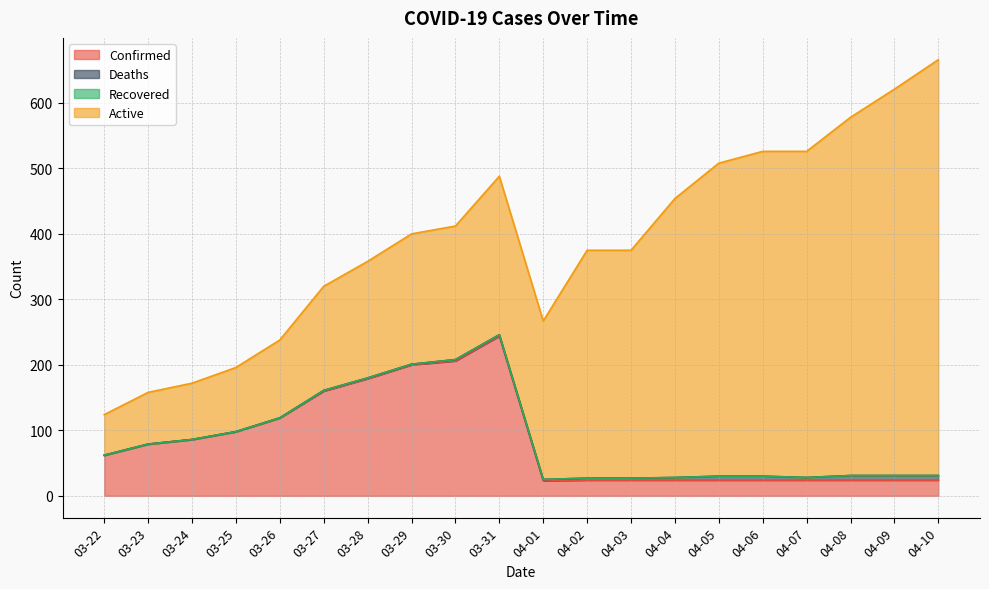

The Deaths series shows 11 at 04-10. True or false?

False